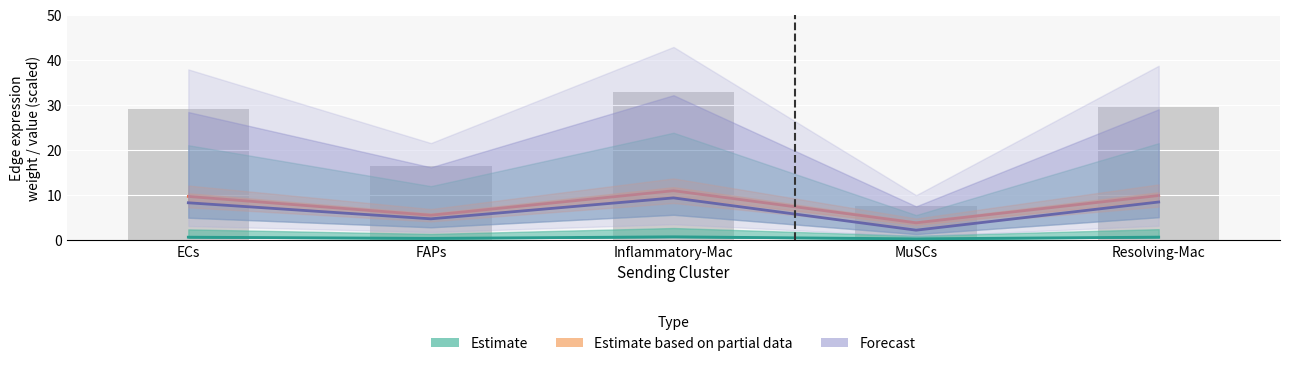

Are the bars grouped side by side (vs. stacked)?

Yes